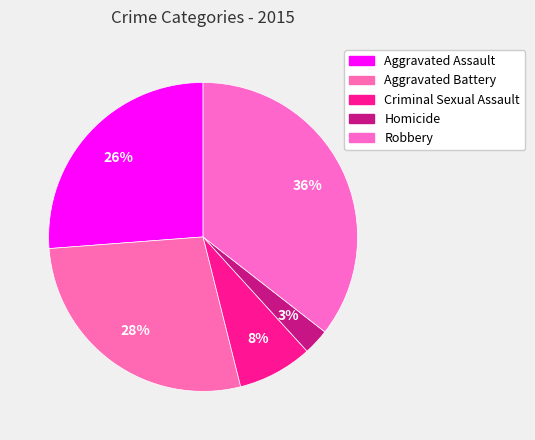

Does Homicide represent more than half of the total?

No